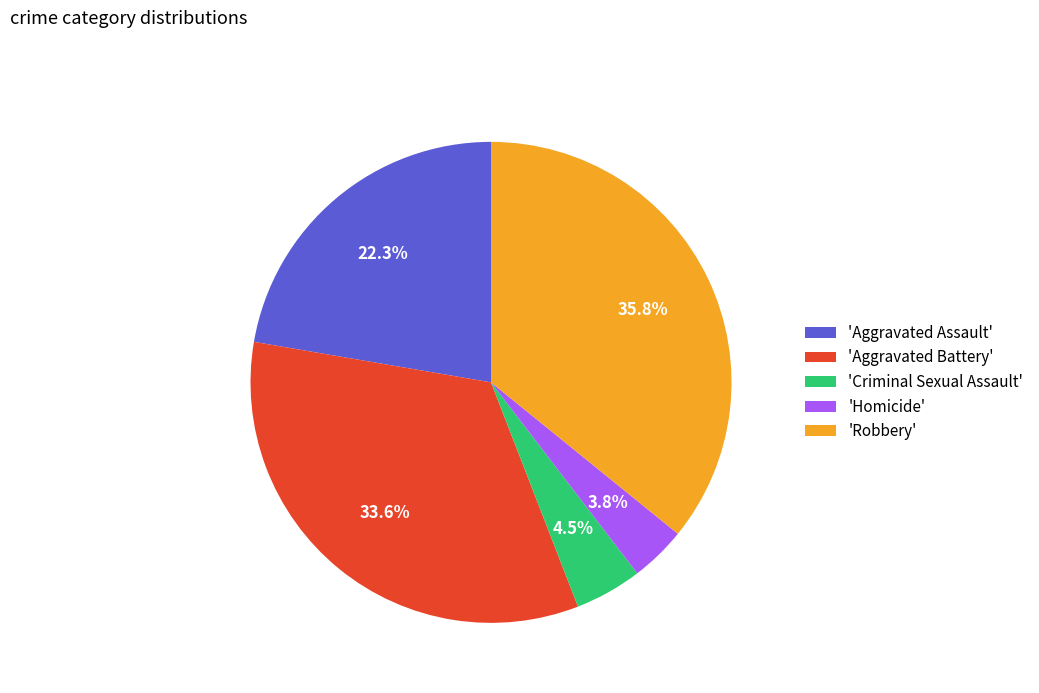

How many segments does this pie chart have?

5